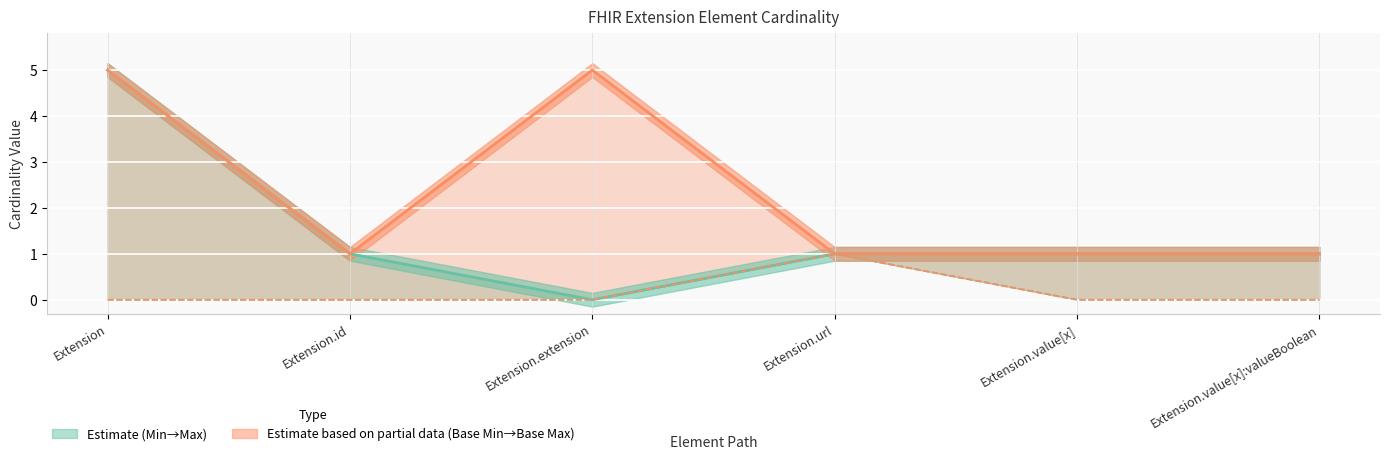

Which series has the largest total across all categories?

Base Max_numeric